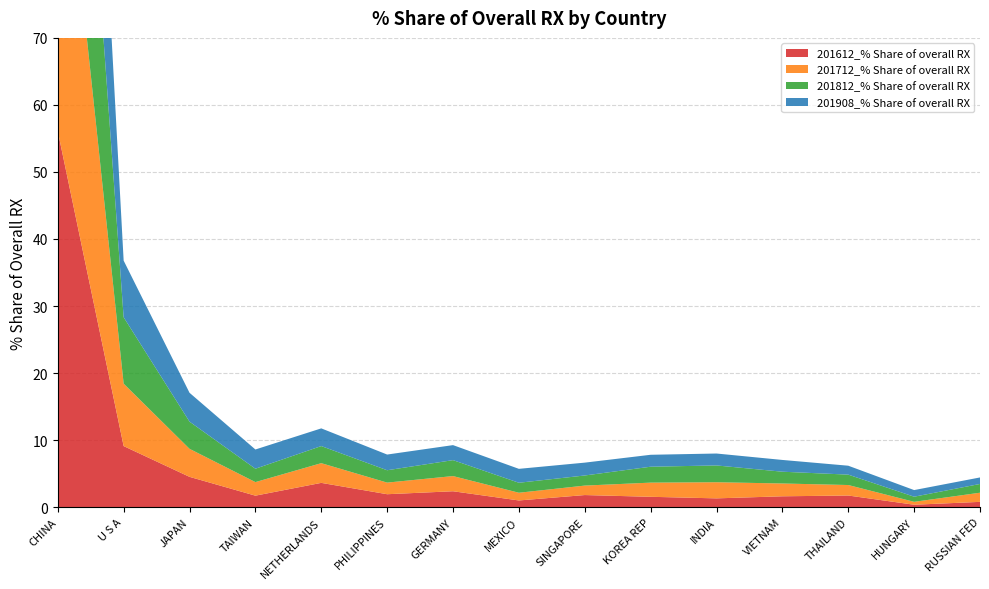

Reading left to right, list all the values displayed in this chart.

201612_% Share of overall RX: 56.1	9.1	4.5	1.7	3.6	1.9	2.4	1.0	1.8	1.5	1.3	1.6	1.7	0.4	0.8
201712_% Share of overall RX: 54.6	9.3	4.2	2.0	2.9	1.7	2.3	1.2	1.4	2.1	2.4	1.9	1.6	0.4	1.4
201812_% Share of overall RX: 53.4	9.9	4.1	2.0	2.6	1.8	2.4	1.5	1.5	2.4	2.5	1.8	1.6	0.8	1.3
201908_% Share of overall RX: 54.2	8.4	4.3	2.9	2.6	2.3	2.2	2.1	1.9	1.8	1.8	1.8	1.3	1.0	1.0